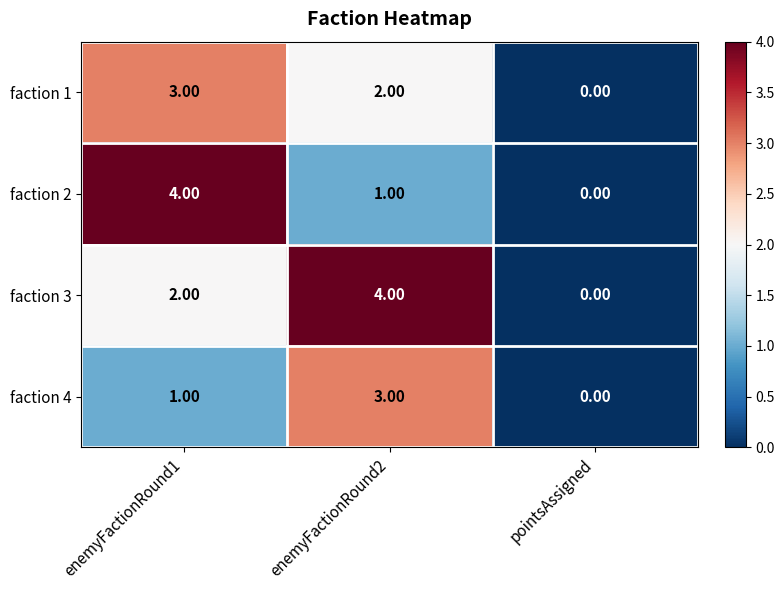

What is the sum of the faction 1 values at pointsAssigned and enemyFactionRound1?

3